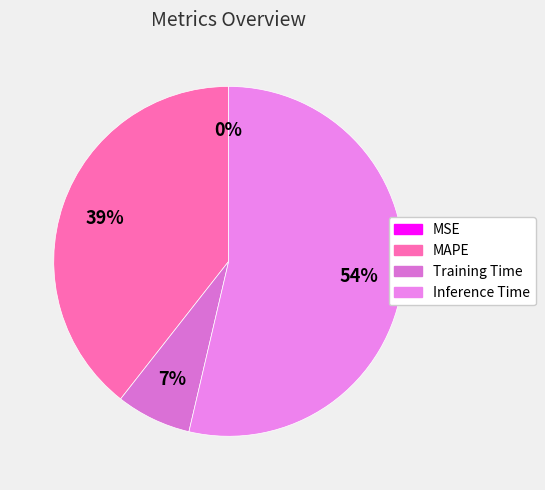

To the nearest percent, what is the combined percentage of Inference Time and MSE?

54%